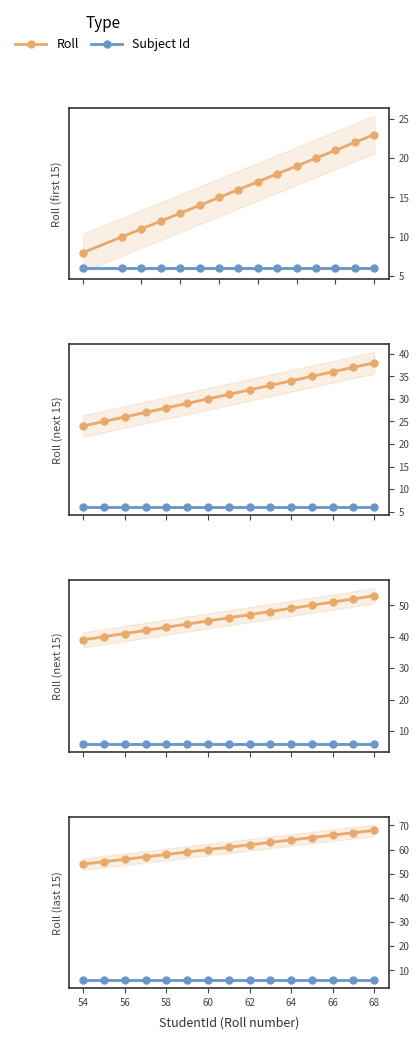

How many data points in Roll are less than 61?

7